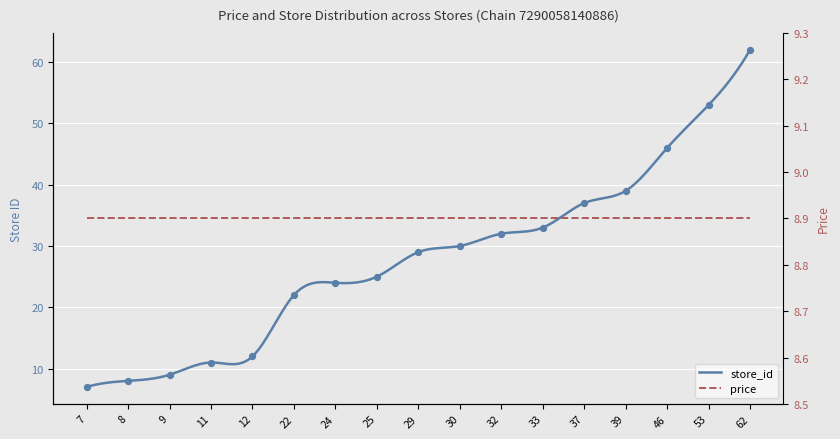

What is the change in value from 12 to 62?

+50